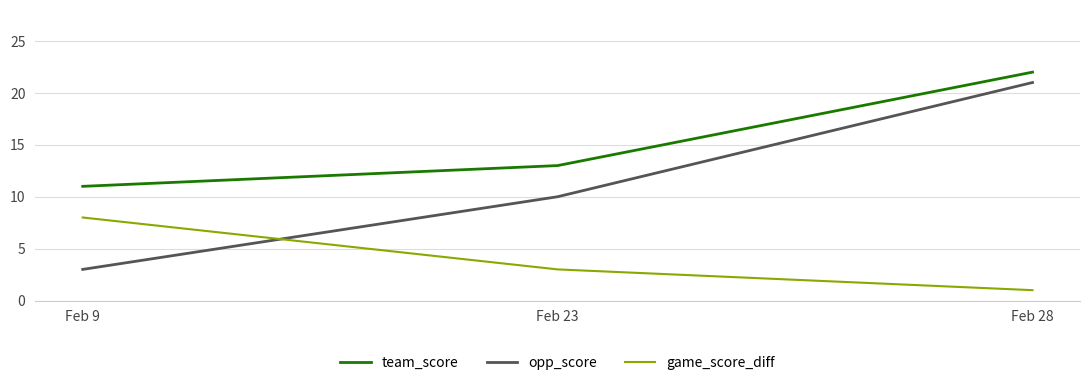

The game_score_diff series shows 3 at Feb 23. True or false?

True